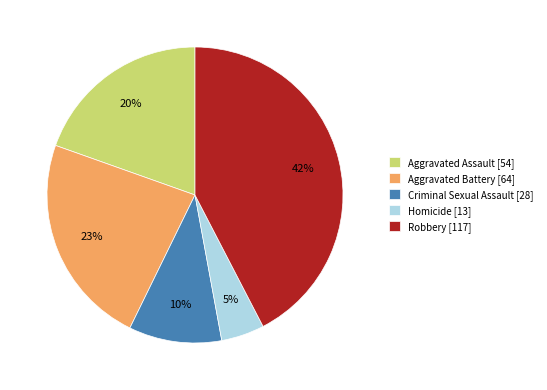

Is the sum of Aggravated Assault [54] and Criminal Sexual Assault [28] greater than half?

No